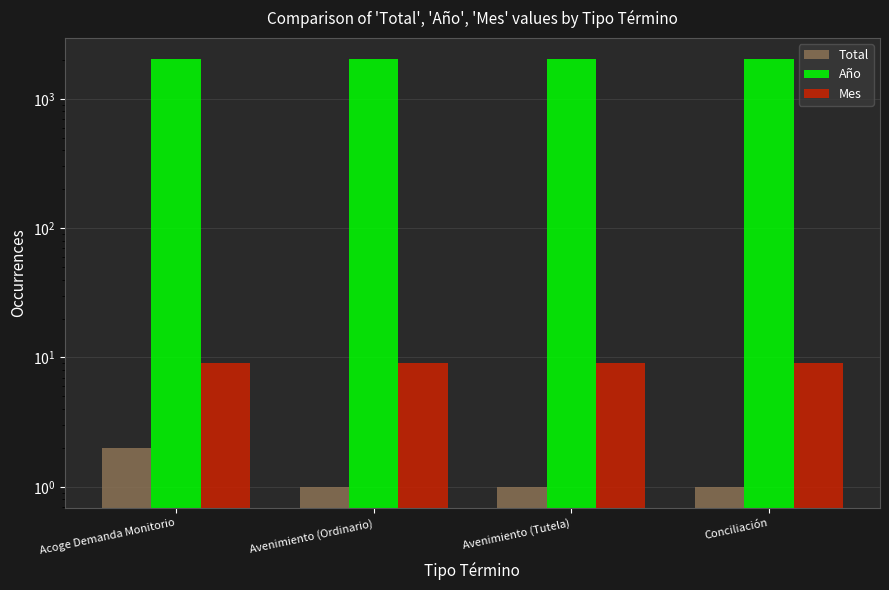

What is the minimum value for Total?

1